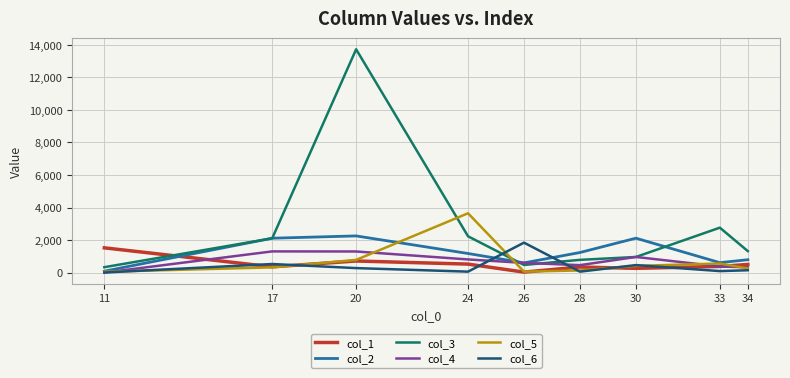

Which series ends up on top after the final intersection of col_2 and col_6?

col_2